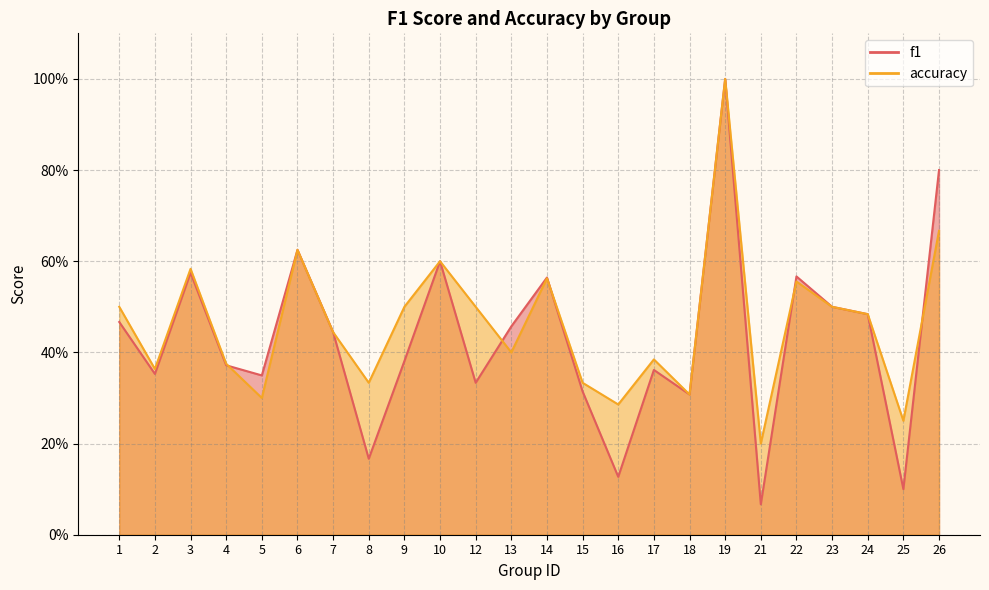

Between 8 and 14, which series saw the biggest shift?

f1